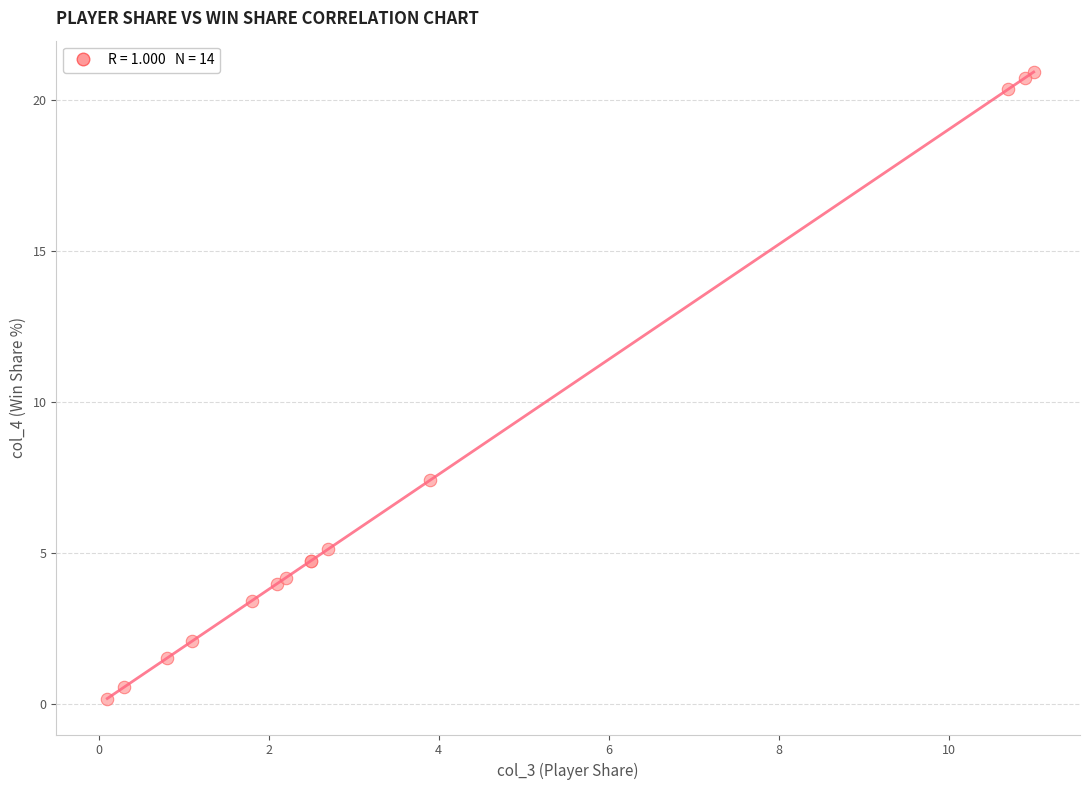

What Y value in the scatter plot is closest to 10?

7.4